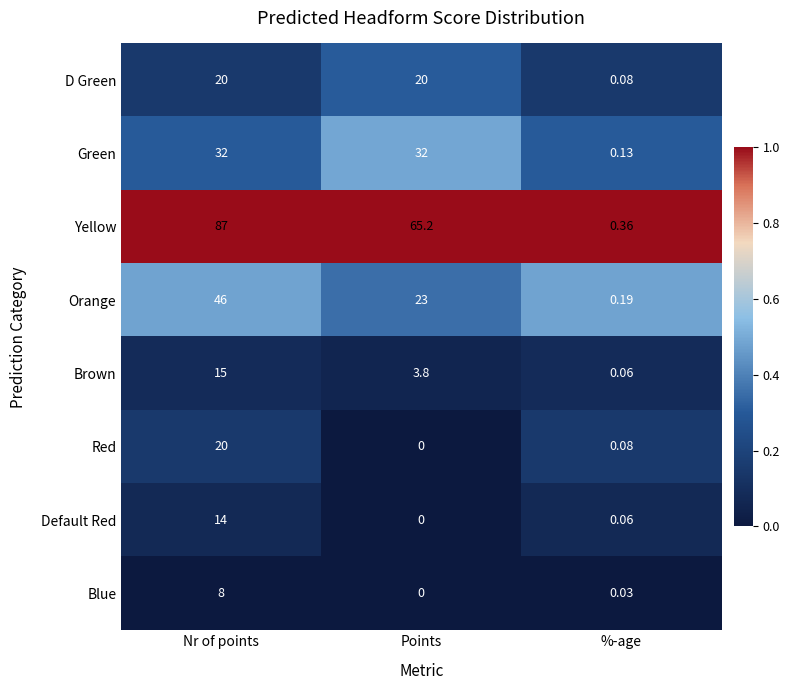

At which label does Green reach its minimum?

%-age